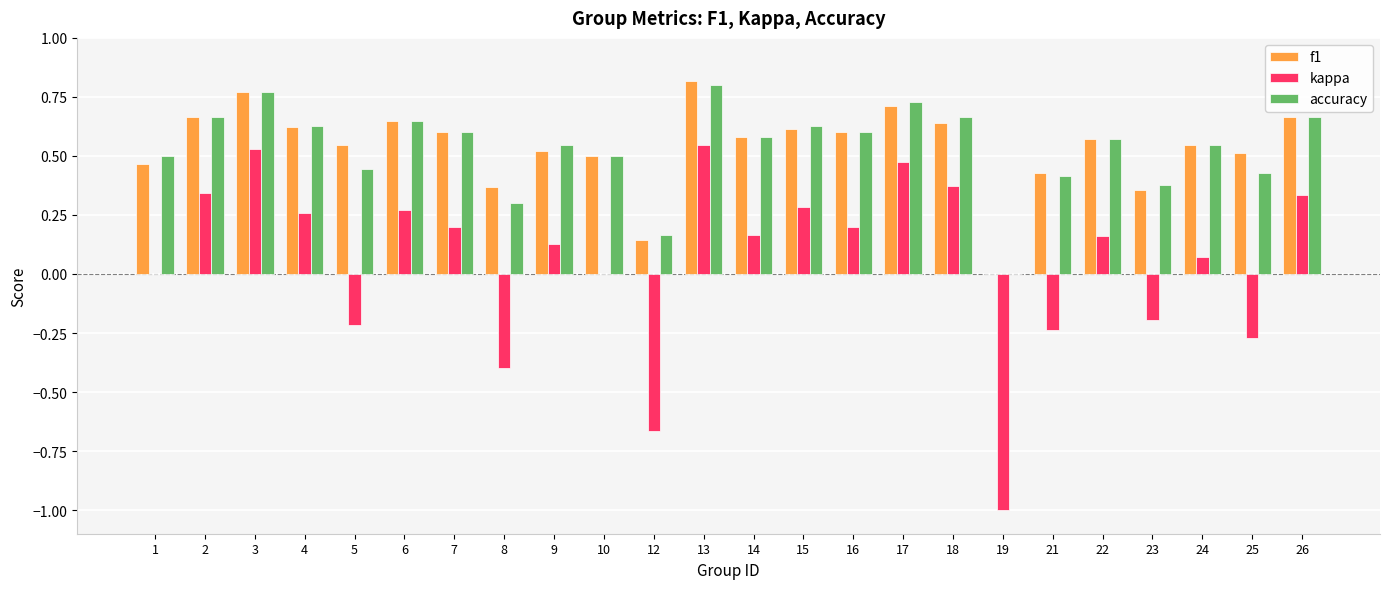

Between 1 and 17, which series saw the biggest shift?

kappa